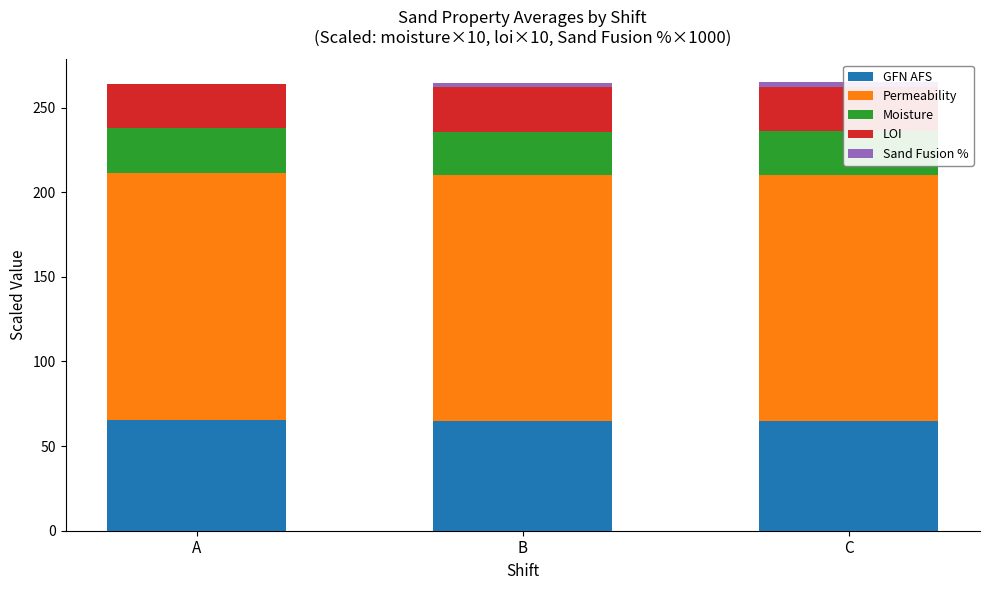

At B, list the series in order from largest to smallest.

Permeability, GFN AFS, LOI, Moisture, Sand Fusion %